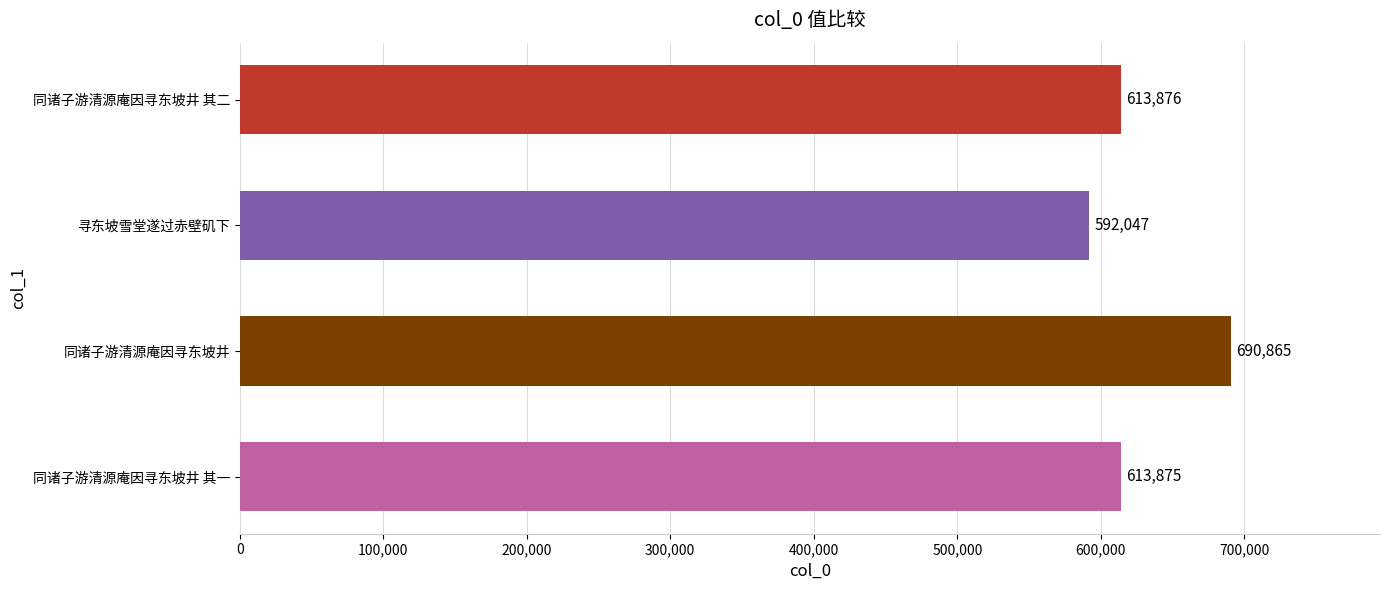

The chart shows a value of 993218 at 同诸子游清源庵因寻东坡井. True or false?

False